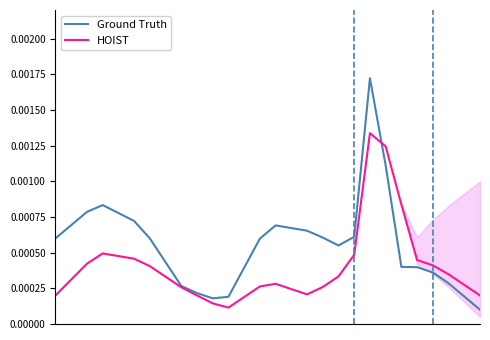

How many lines are shown in the chart?

2